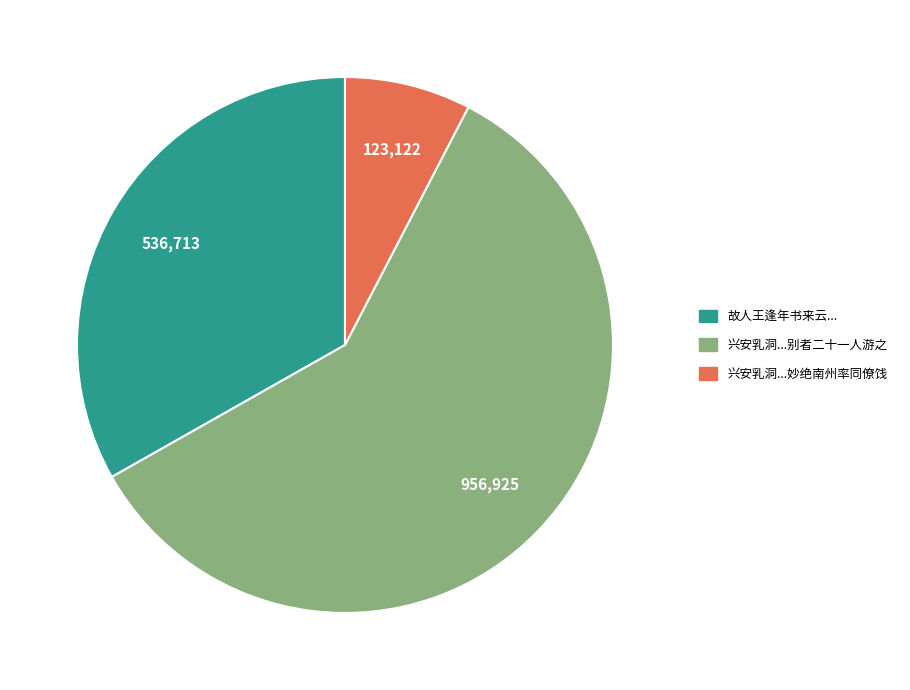

What is the majority slice?

兴安乳洞...别者二十一人游之